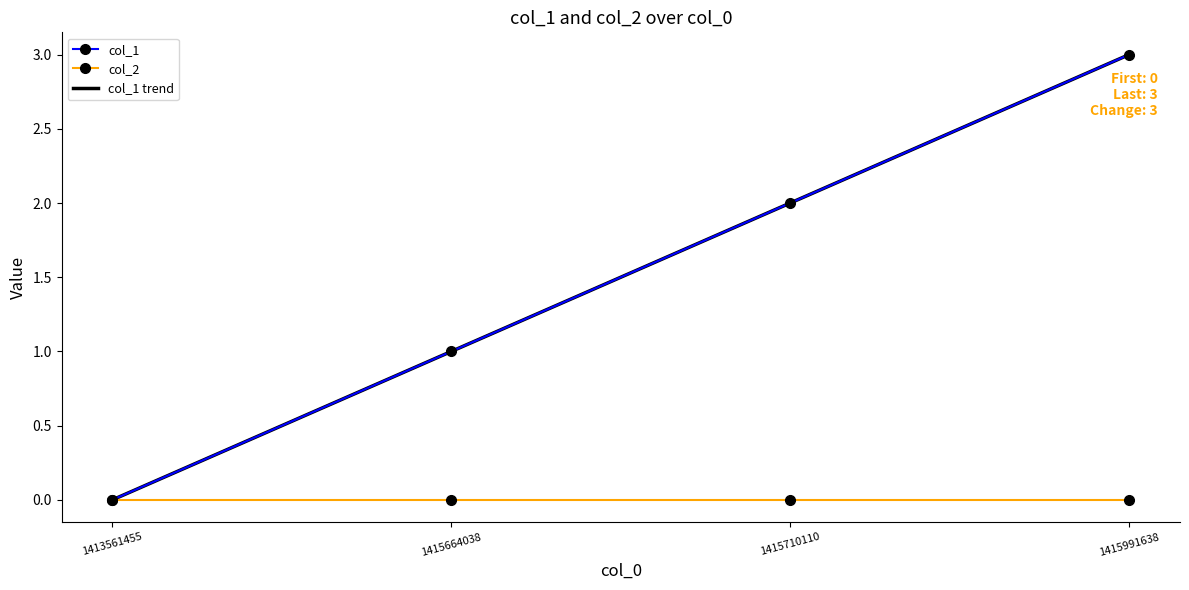

Reading right to left, transcribe all the data shown in this chart.

3	2	1	0